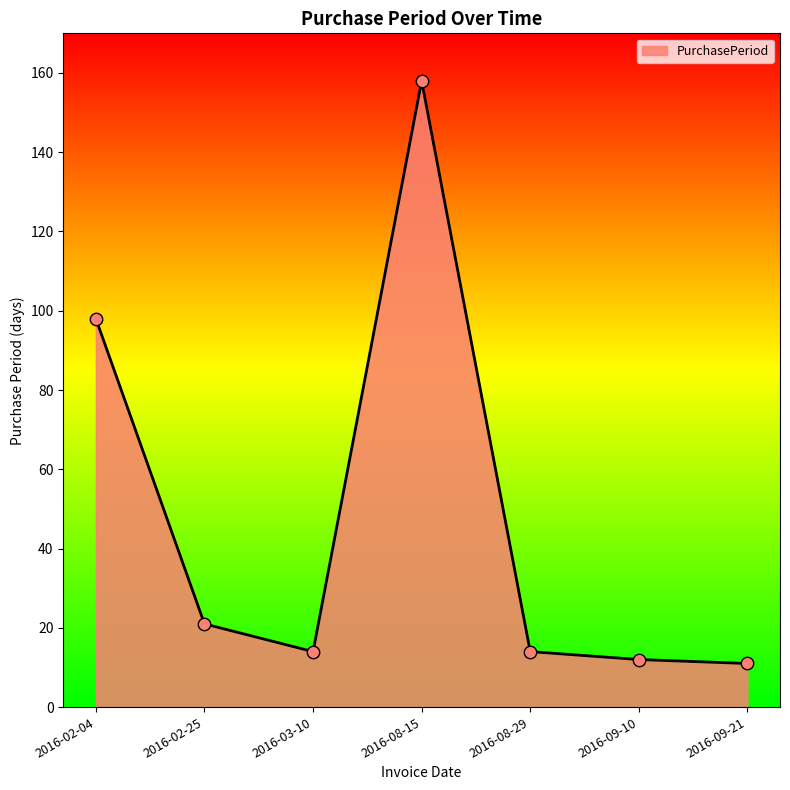

What is the change in value from 2016-08-29 to 2016-09-21?

-3